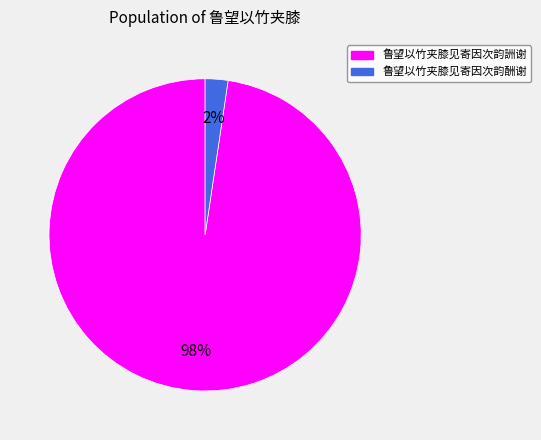

To the nearest percent, what is the average slice percentage?

50%